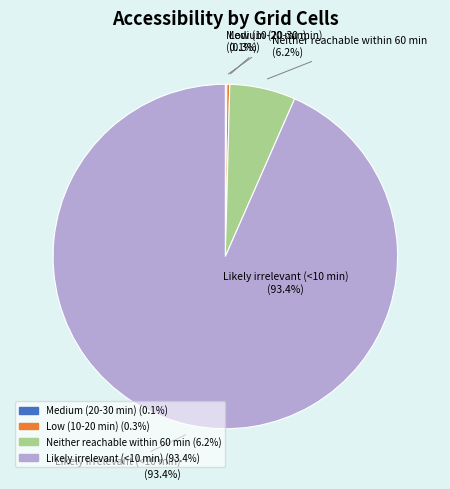

Between Neither reachable within 60 min and Low (10-20 min), which is larger?

Neither reachable within 60 min